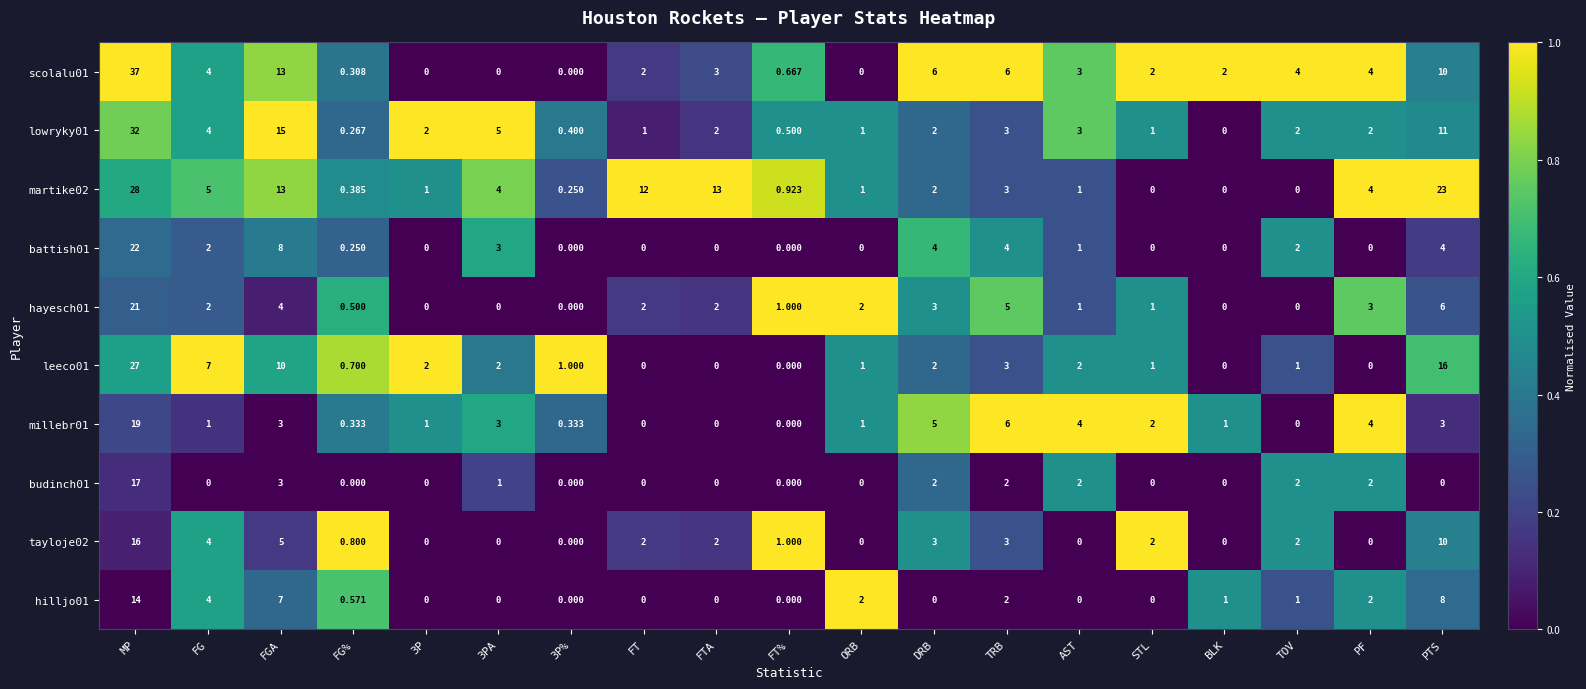

Which series has the largest total across all categories?

martike02